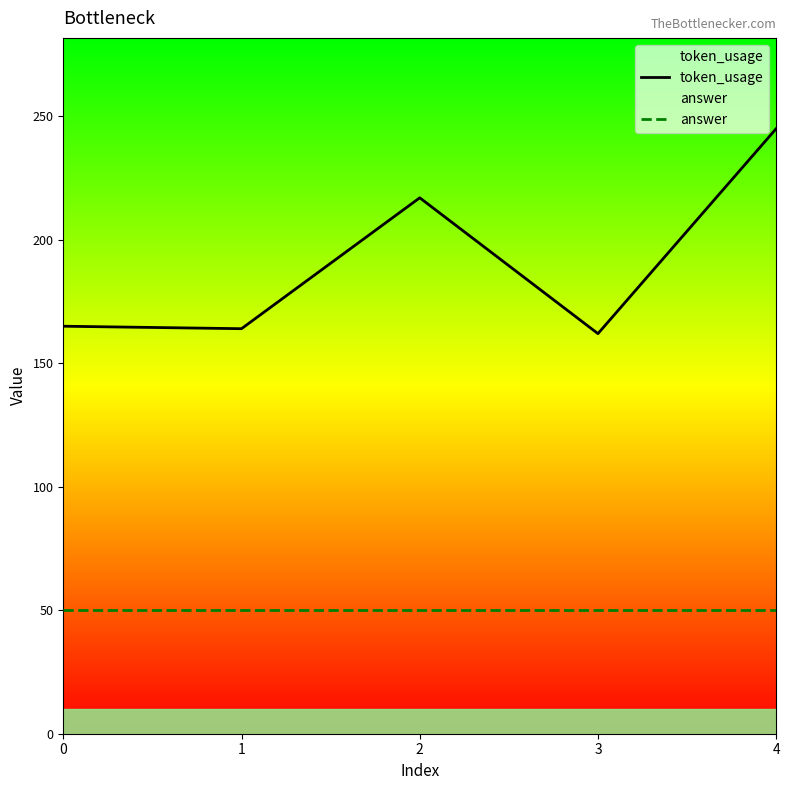

How many distinct data groups are displayed?

2